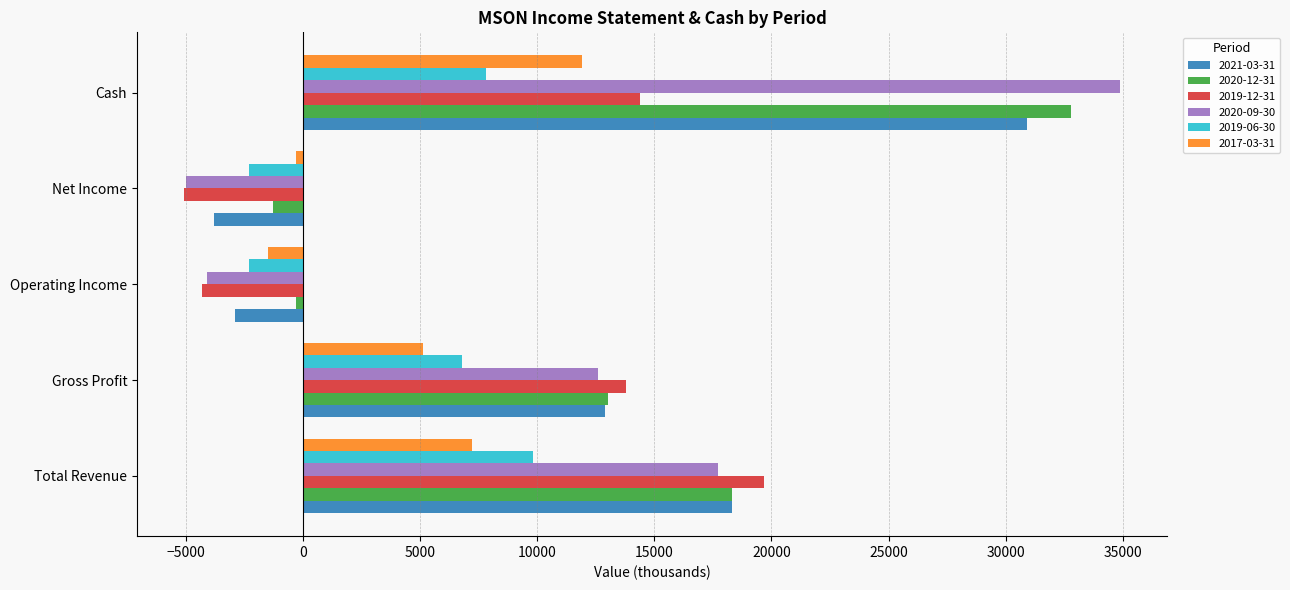

What is the difference between the highest and lowest values at Gross Profit?

8700